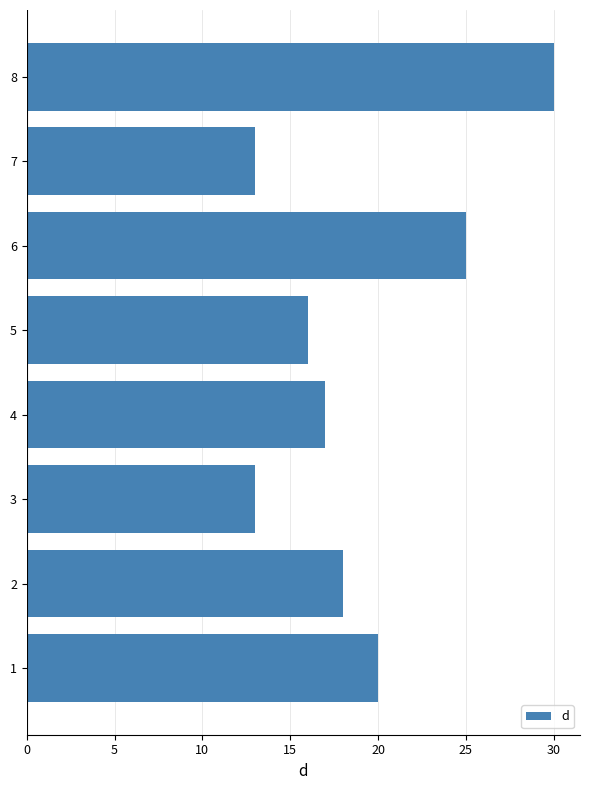

What is the difference between the second highest and second lowest values?

12